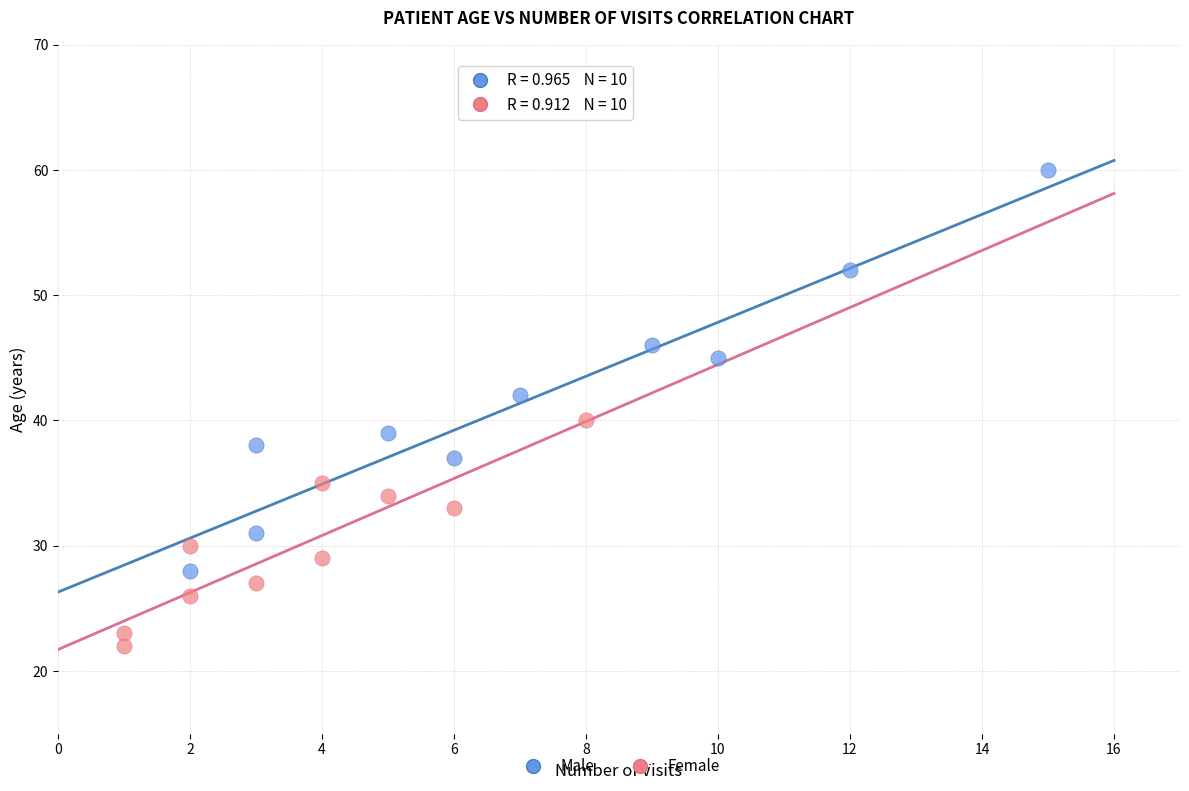

Which series contains the lowest Y value?

Female